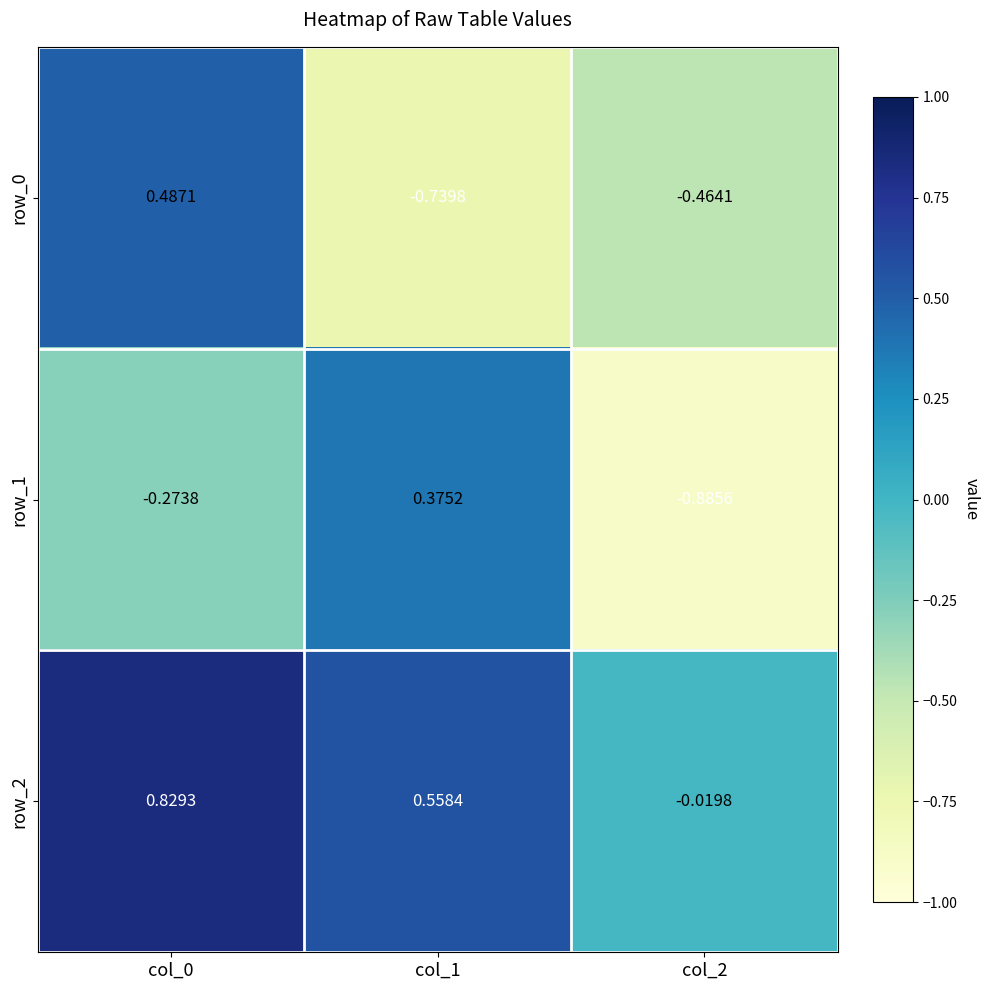

Is the value of row_0 at col_0 greater than the value of row_2 at col_0?

No